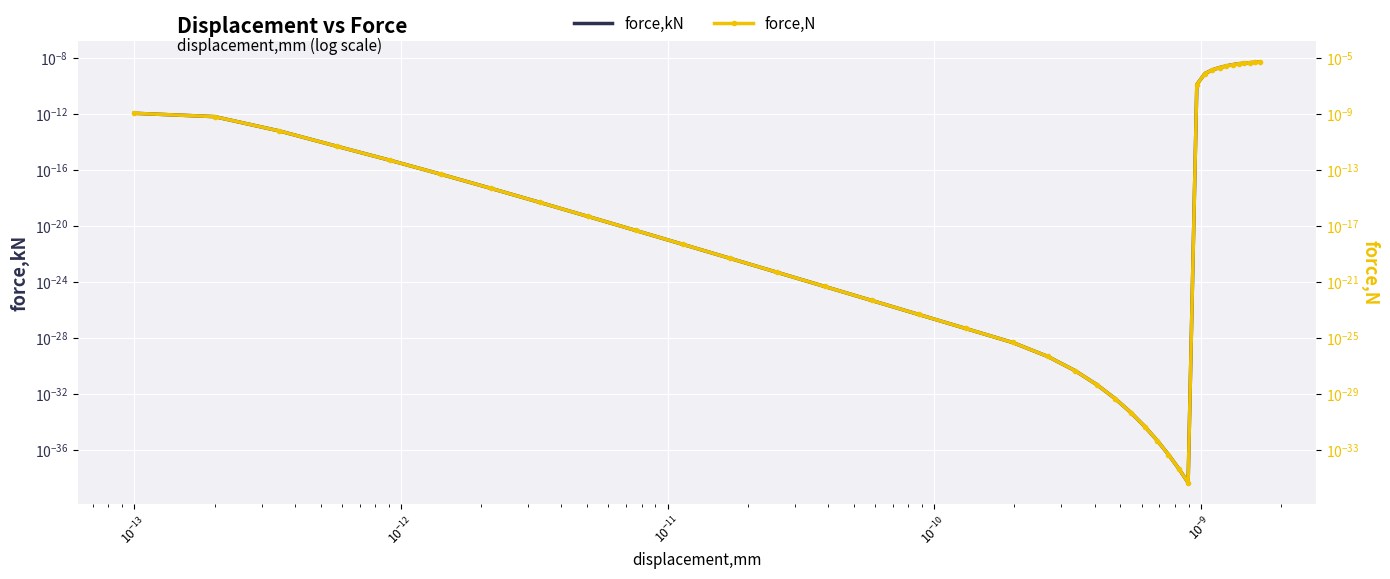

True or false: force,N and force,kN intersect in this chart.

False